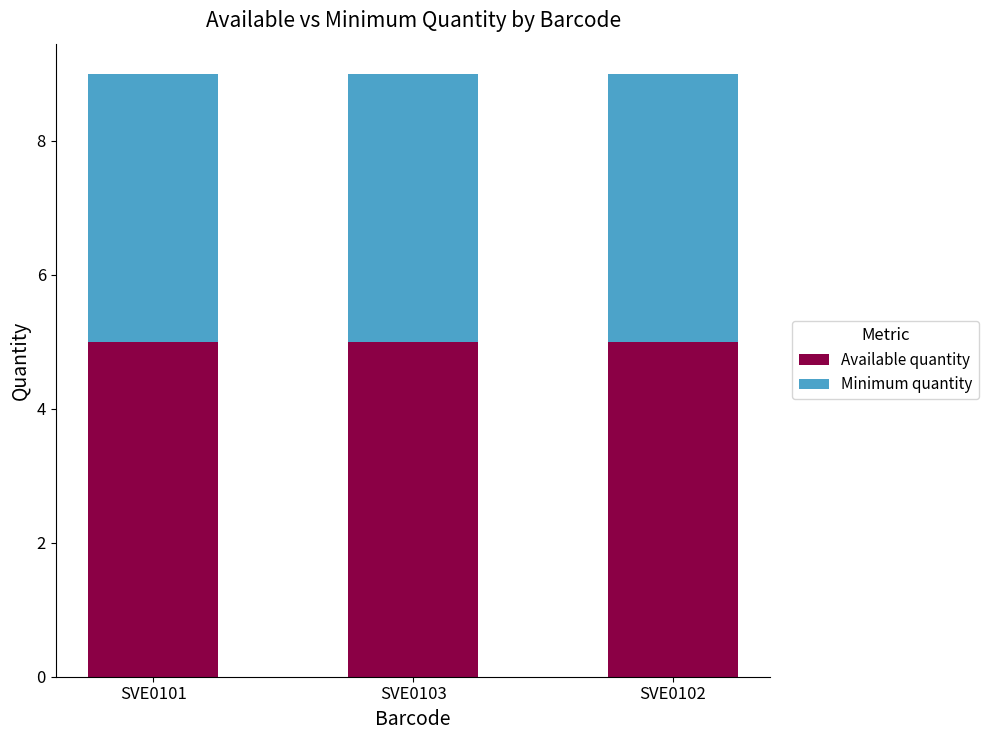

What is the average value of the Available quantity series?

5